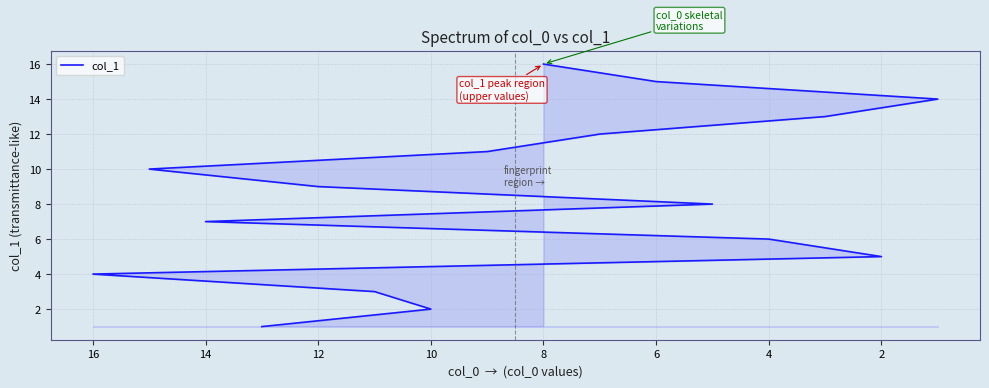

Approximately how many times larger is the value at 12 compared to 14?

0.9